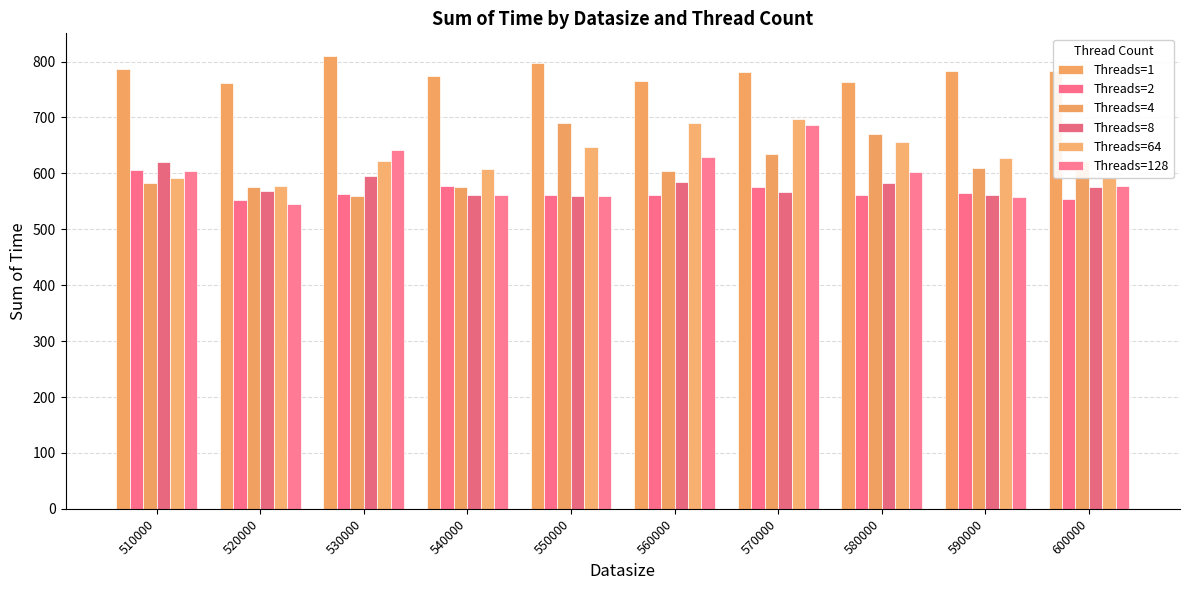

Which label corresponds to the smallest value in the chart?

520000